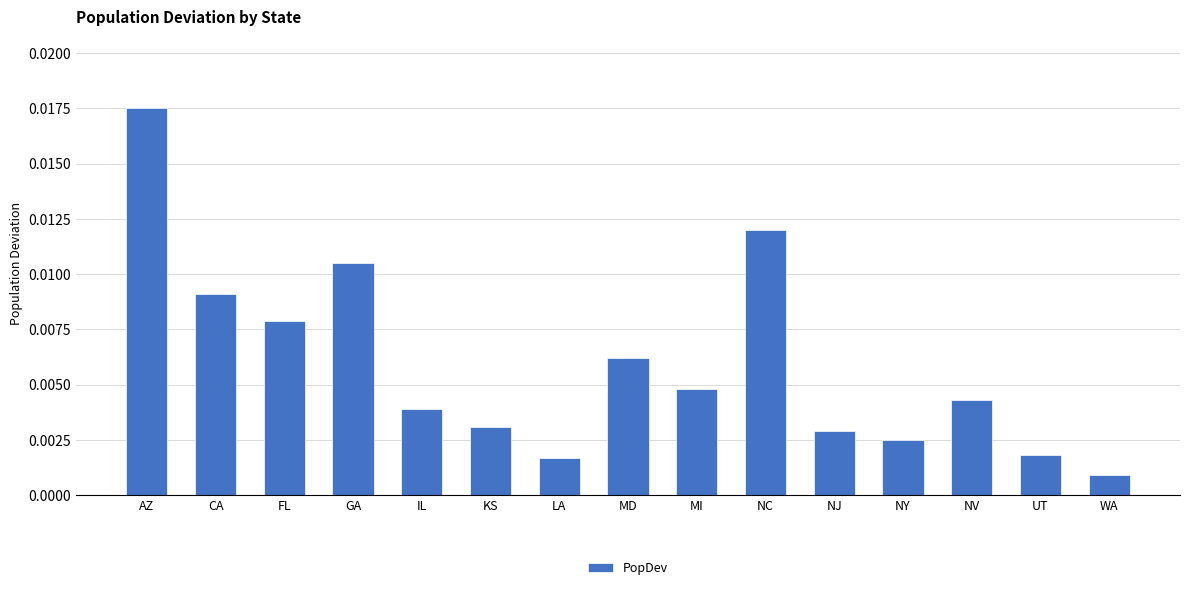

At which label is the value closest to 0?

WA